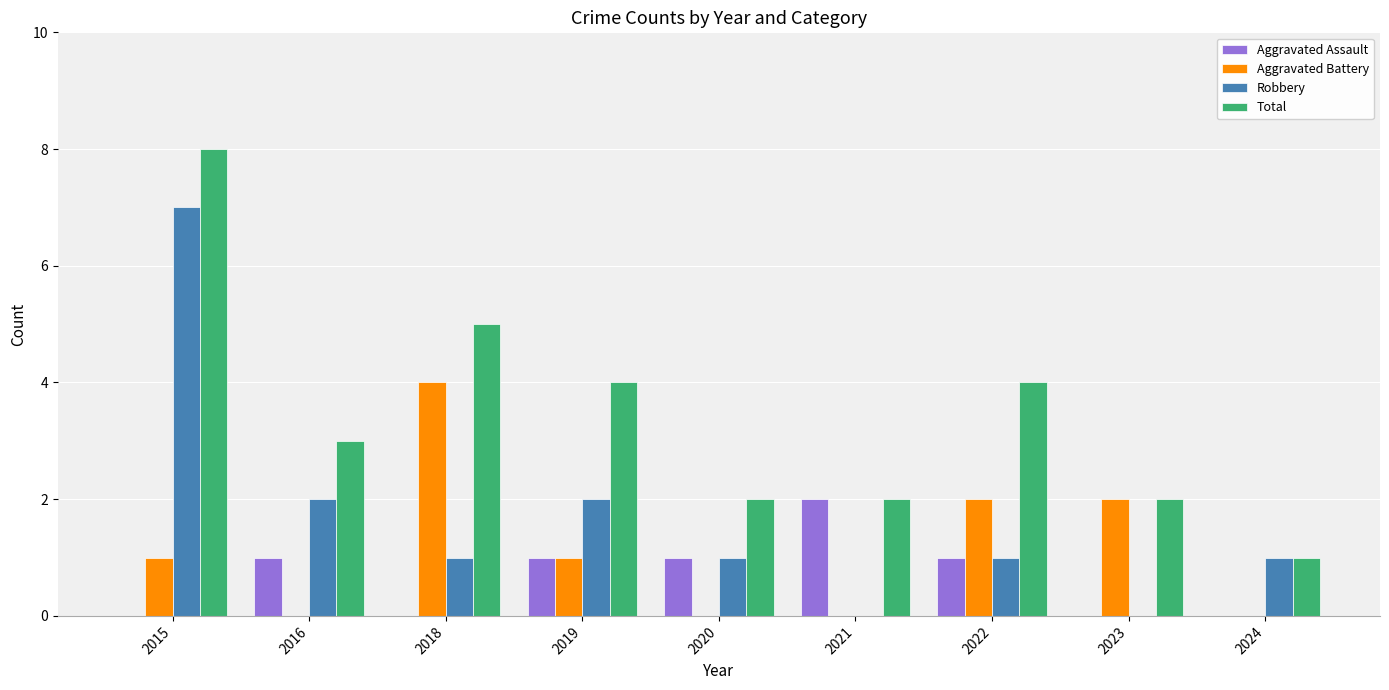

What is the sum of all Robbery values?

15